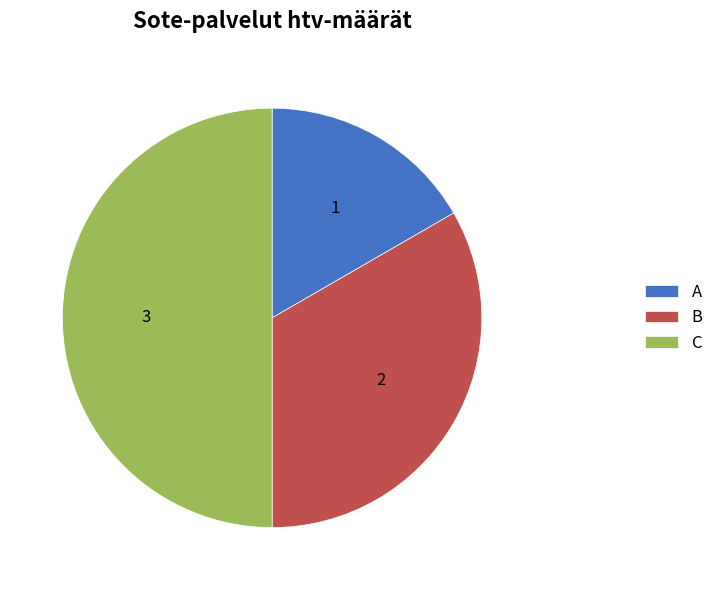

Count the number of slices in the pie.

3